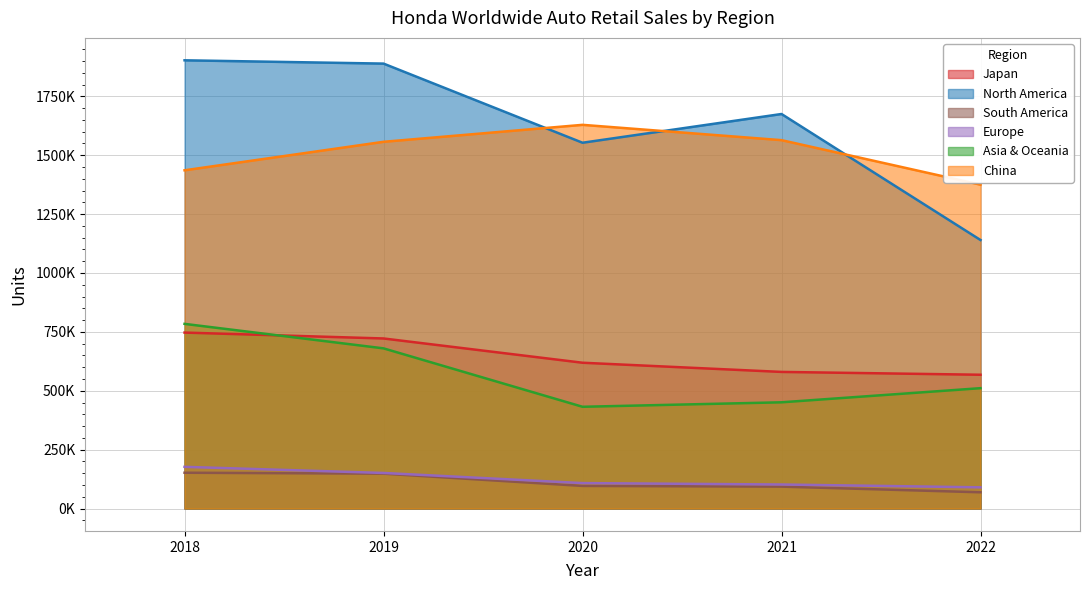

How many values in the Europe series are below 108000?

2